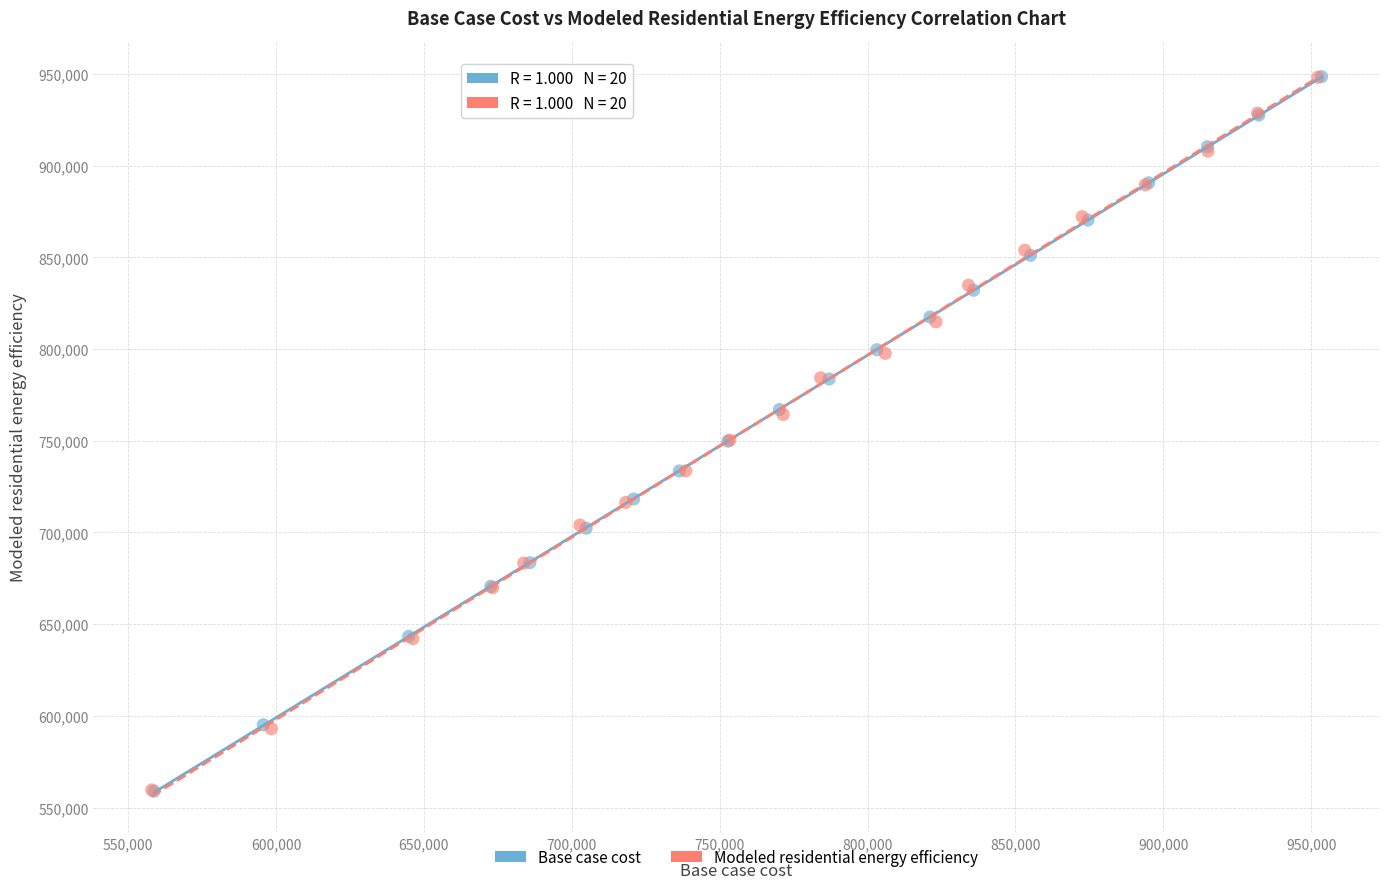

Which series has the widest spread of Y values?

Base case cost